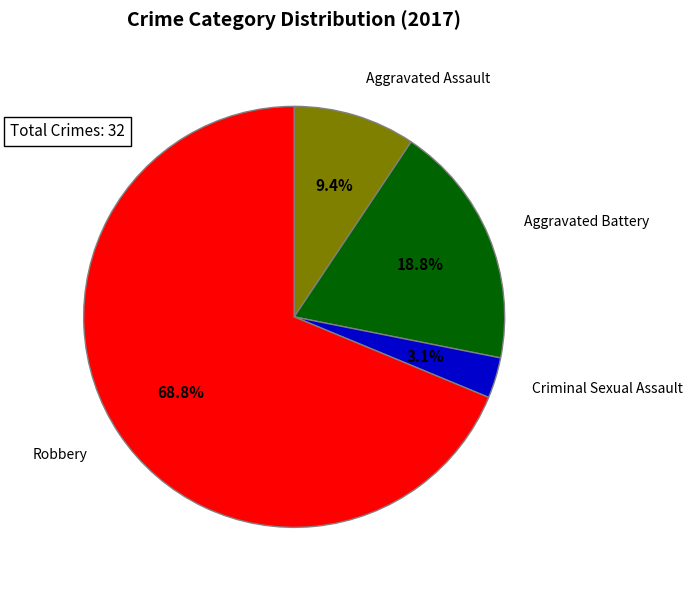

How much of the chart is everything except Criminal Sexual Assault?

96.9%